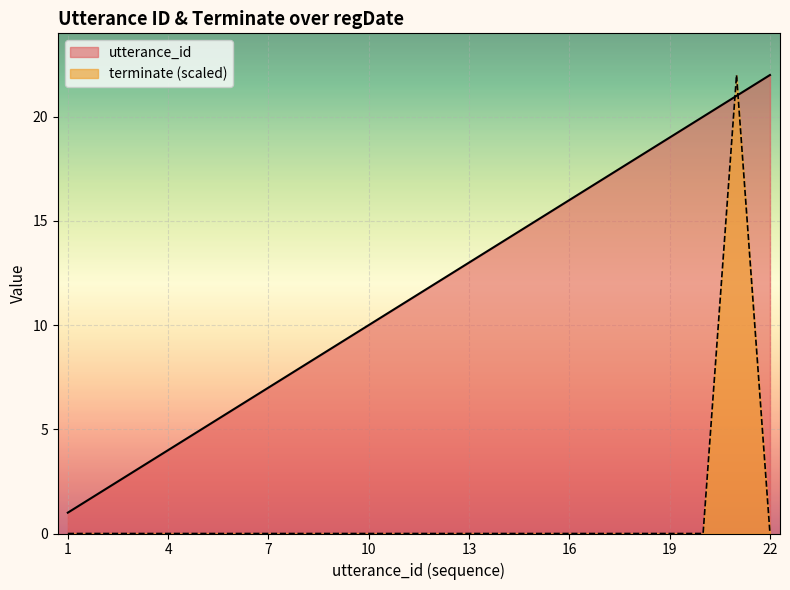

What is the maximum value for terminate (scaled)?

22